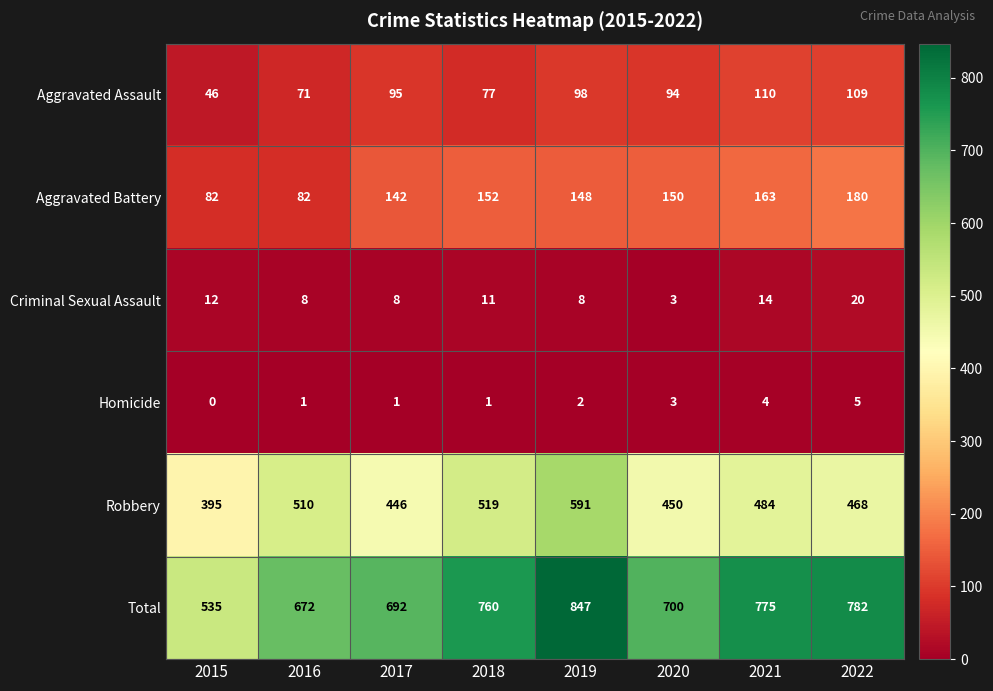

At which label is Homicide closest to 2?

2019